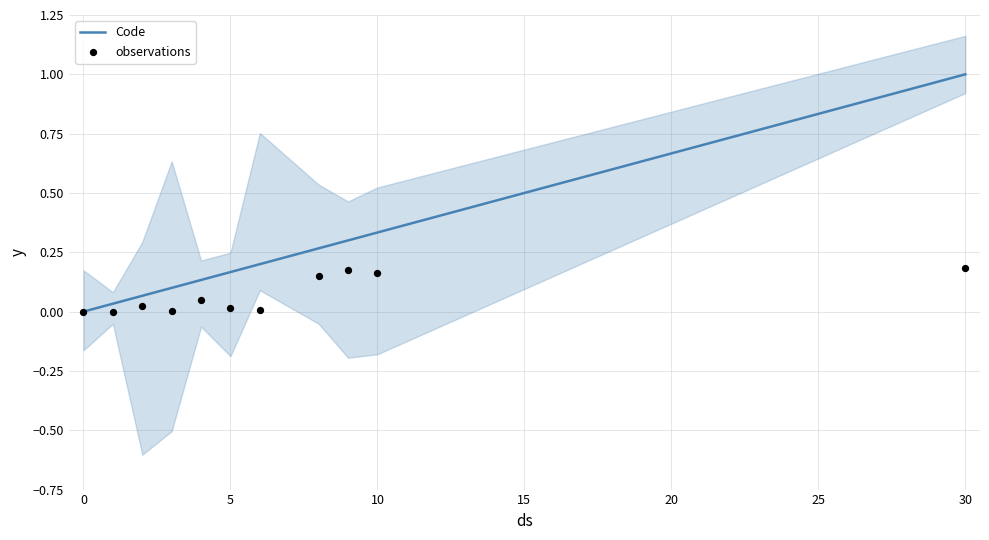

Which series has the largest Y range (max minus min)?

Code